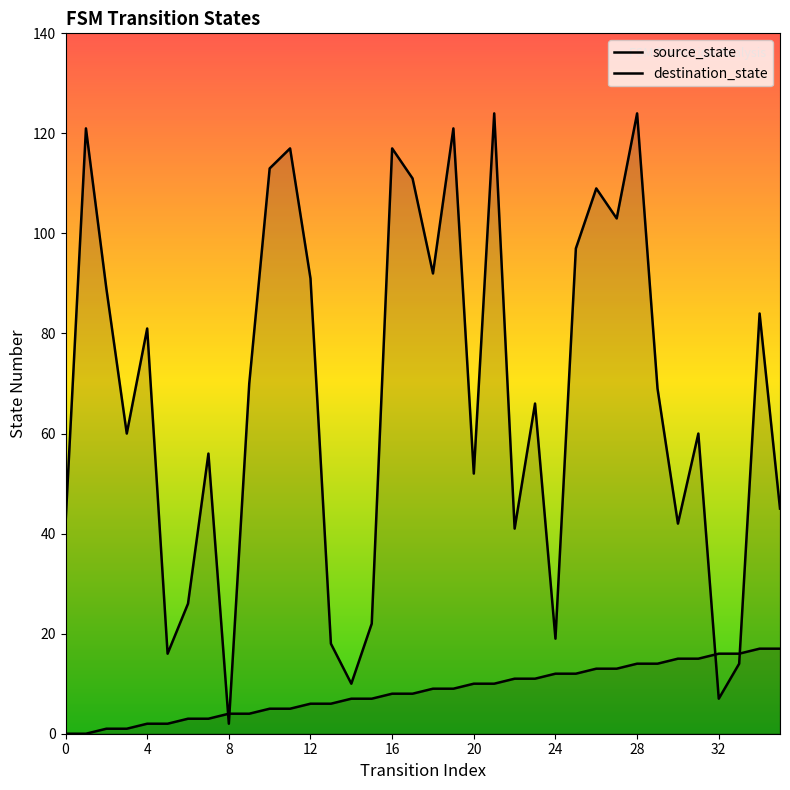

Reading left to right, list all the values displayed in this chart.

source_state: 0	0	1	1	2	2	3	3	4	4	5	5	6	6	7	7	8	8	9	9	10	10	11	11	12	12	13	13	14	14	15	15	16	16	17	17
destination_state: 42	121	89	60	81	16	26	56	2	70	113	117	91	18	10	22	117	111	92	121	52	124	41	66	19	97	109	103	124	69	42	60	7	14	84	45